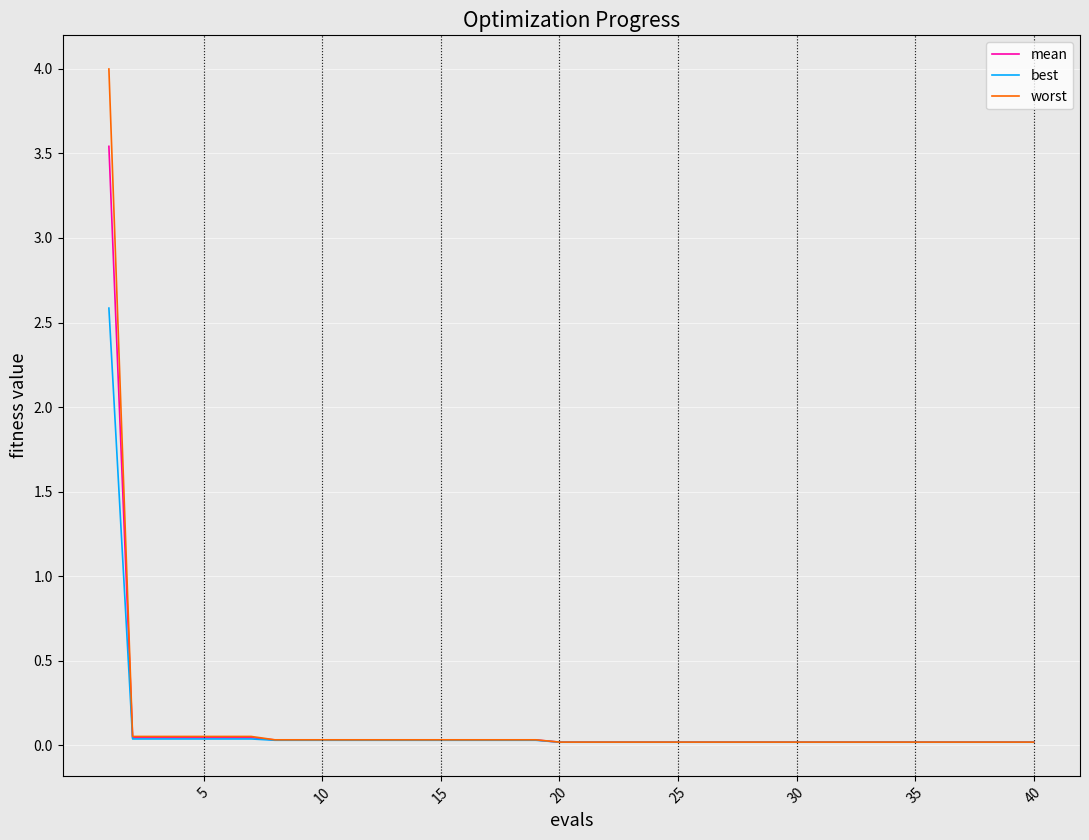

What is the maximum value for mean?

3.5